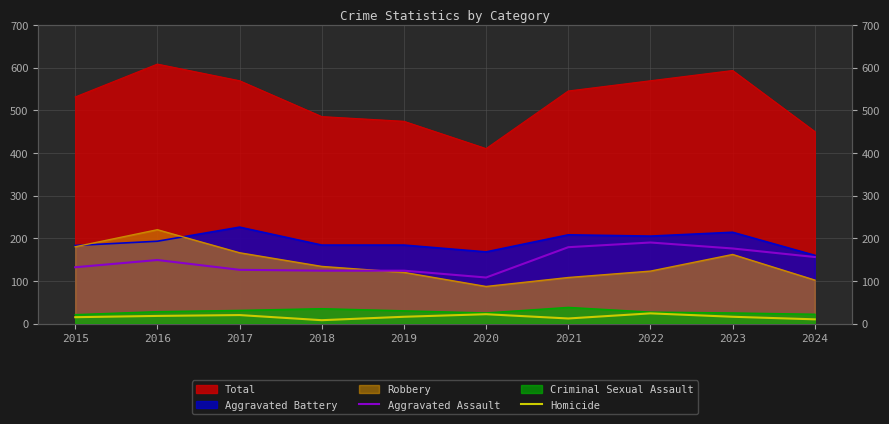

What is the average value of the Aggravated Assault series?

146